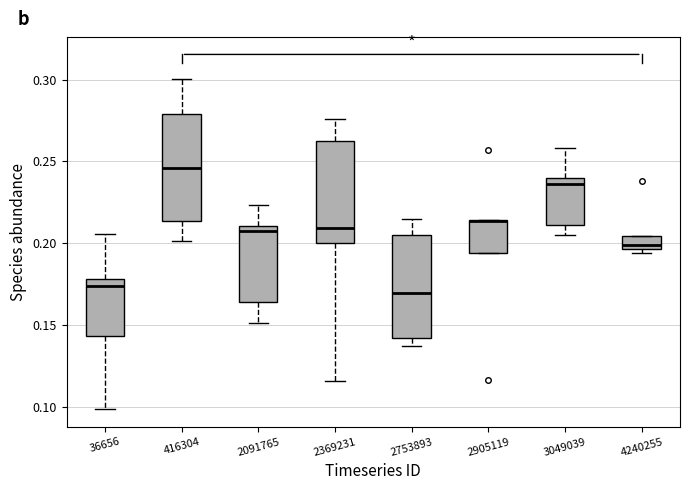

Reading left to right, transcribe this box plot: for each box, give where its median line is, the range the box spans, and where its two whiskers end, as read against the y-axis. The values are not printed on the chart, so give them approximately, as read against the axis.

36656: median 0.175, box 0.145 to 0.180, whiskers 0.100 to 0.205
416304: median 0.245, box 0.215 to 0.280, whiskers 0.200 to 0.300
2091765: median 0.210 (just below the box's upper edge), box 0.165 to 0.210, whiskers 0.150 to 0.225
2369231: median 0.210, box 0.200 to 0.265, whiskers 0.115 to 0.275
2753893: median 0.170, box 0.140 to 0.205, whiskers 0.135 to 0.215
2905119: median 0.215 (drawn on the box's upper edge), box 0.195 to 0.215, whiskers 0.195 to 0.215
3049039: median 0.235, box 0.210 to 0.240, whiskers 0.205 to 0.260
4240255: median 0.200, box 0.195 to 0.205, whiskers 0.195 (just below the box's lower edge) to 0.205